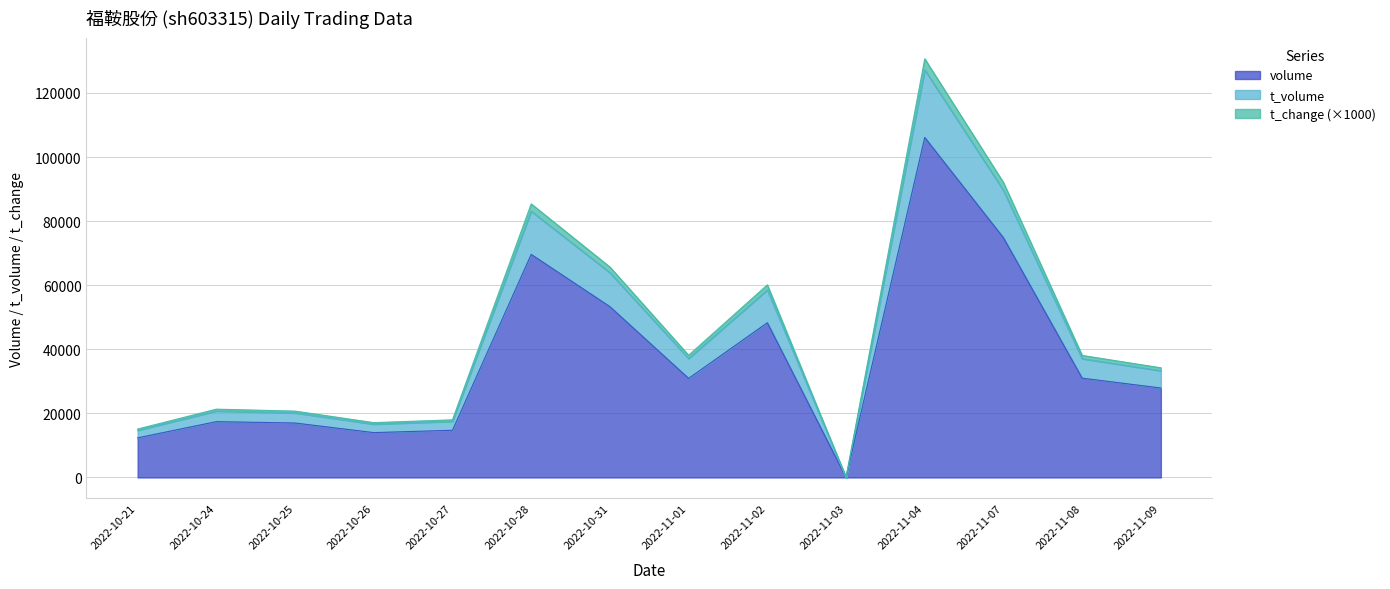

Reading left to right, what are all the values shown in this chart?

volume: 12366	17422	16990	14000	14724	69609	53308	30915	48287	0	106099	74807	30994	27913
t_volume: 14715	20744	20157	16649	17508	83096	63931	37130	58539	0	127182	89599	37072	33312
t_change: 15115	21314	20707	17109	17988	85366	65671	38140	60109	0	130642	92039	38082	34222